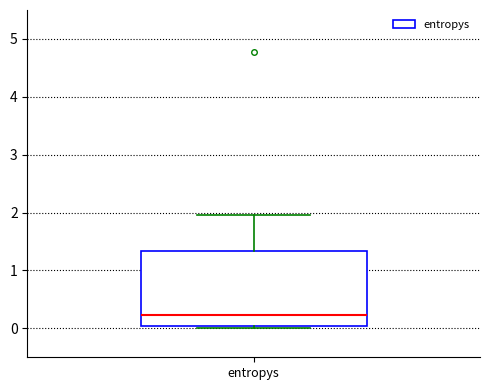

Transcribe this box plot: give where the median line is, the range the box spans, and where the two whiskers end, as read against the y-axis. The values are not printed on the chart, so give them approximately, as read against the axis.

median 0.2, box 0.0 to 1.3, whiskers 0.0 (just below the box's lower edge) to 2.0